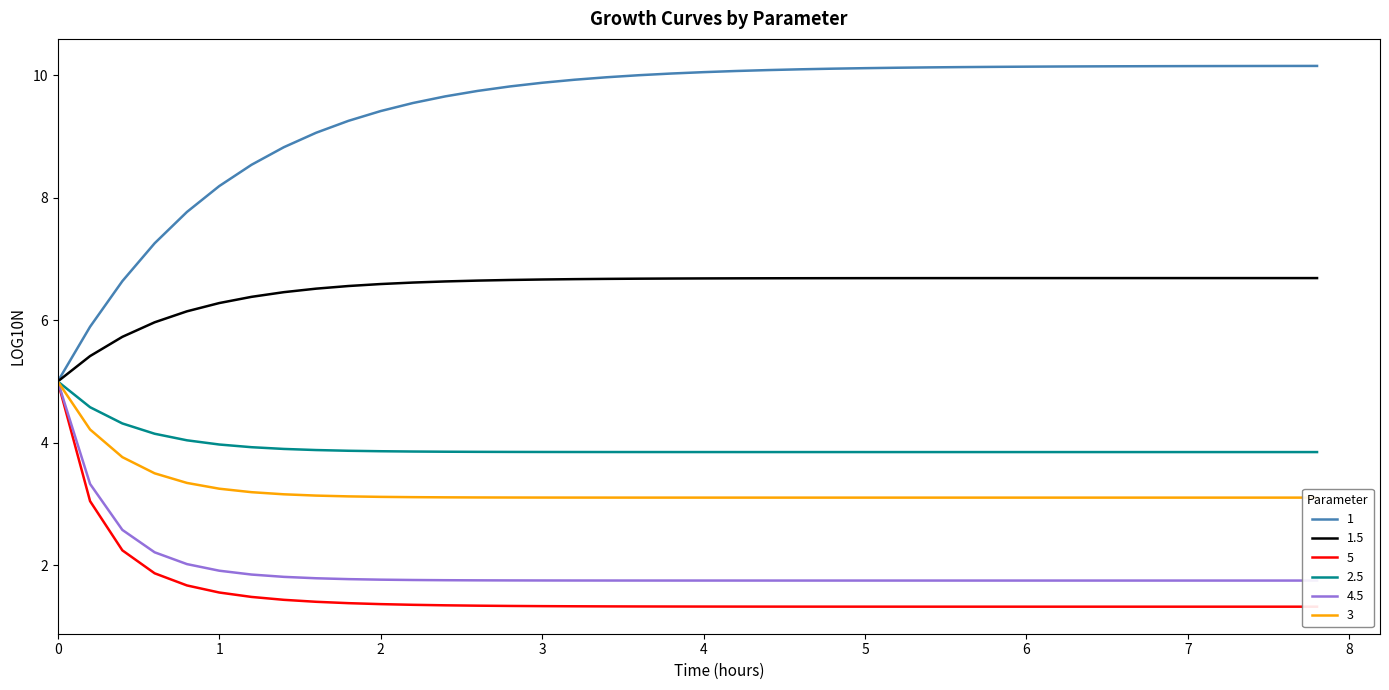

Which series has the largest total across all categories?

1